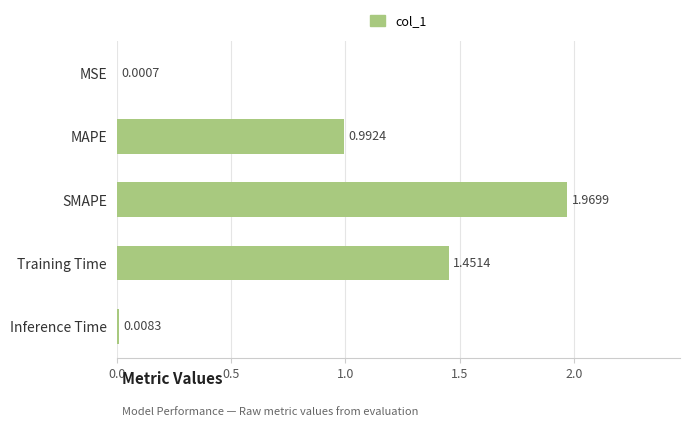

Between MAPE and Inference Time, which is larger?

MAPE